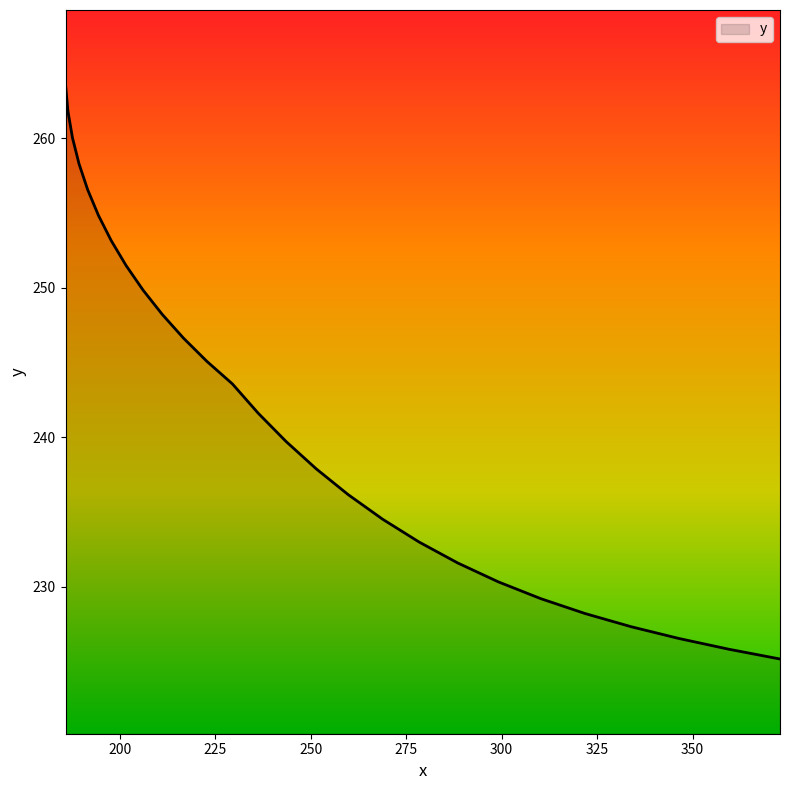

Does the chart display data point markers on the line(s)?

No